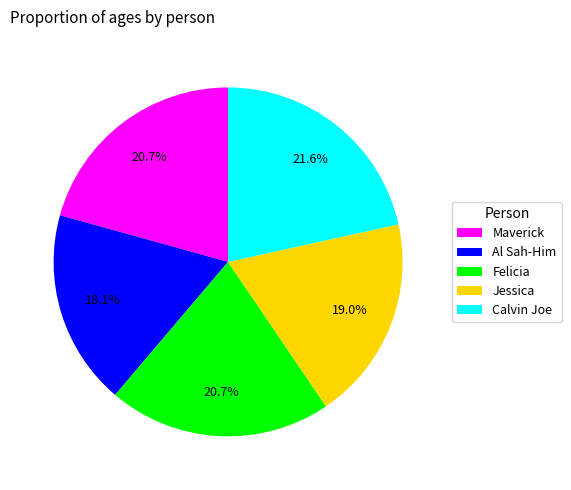

What is the largest slice in the pie chart?

Calvin Joe